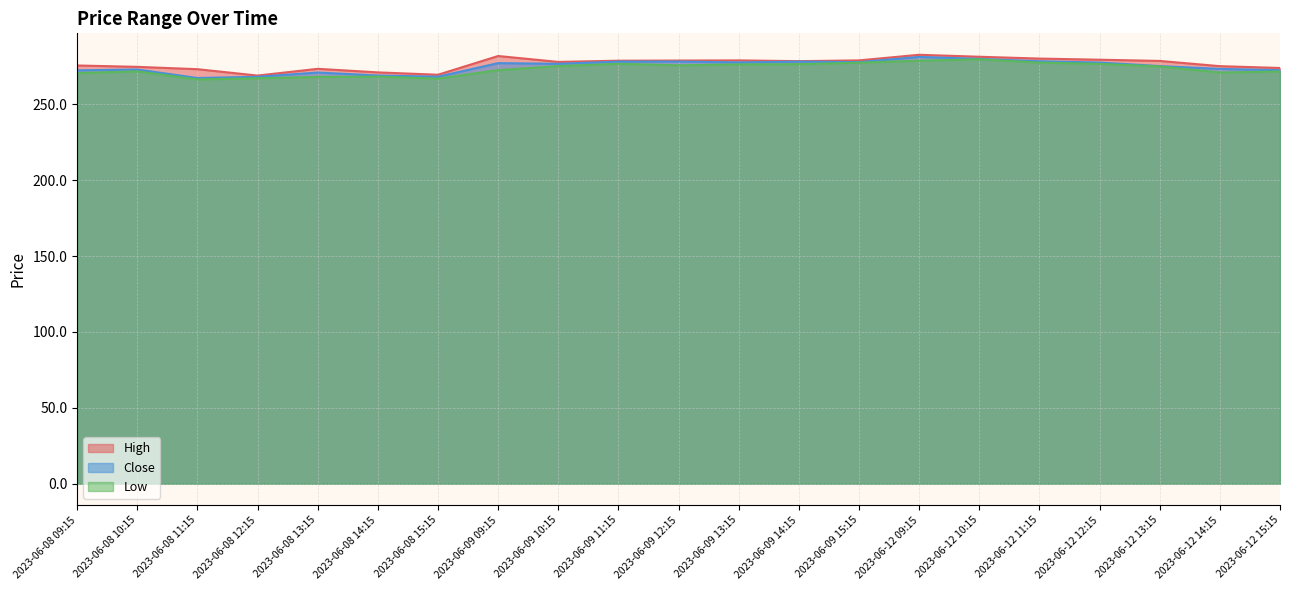

List the series in order of their peak value, lowest first.

Low, Close, High